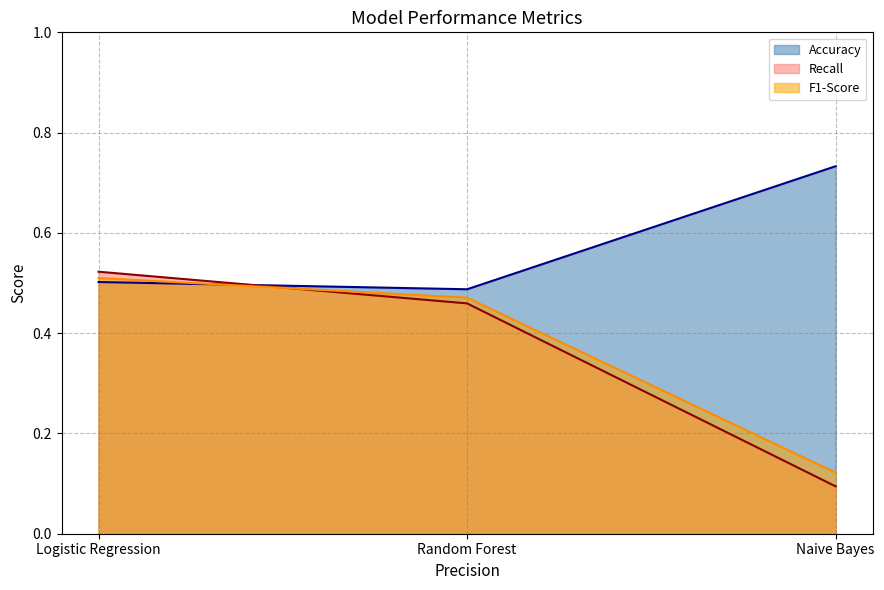

Reading left to right, extract all data points from this chart.

Accuracy: Logistic Regression=0.5	Random Forest=0.5	Naive Bayes=0.7
Recall: Logistic Regression=0.5	Random Forest=0.5	Naive Bayes=0.1
F1-Score: Logistic Regression=0.5	Random Forest=0.5	Naive Bayes=0.1